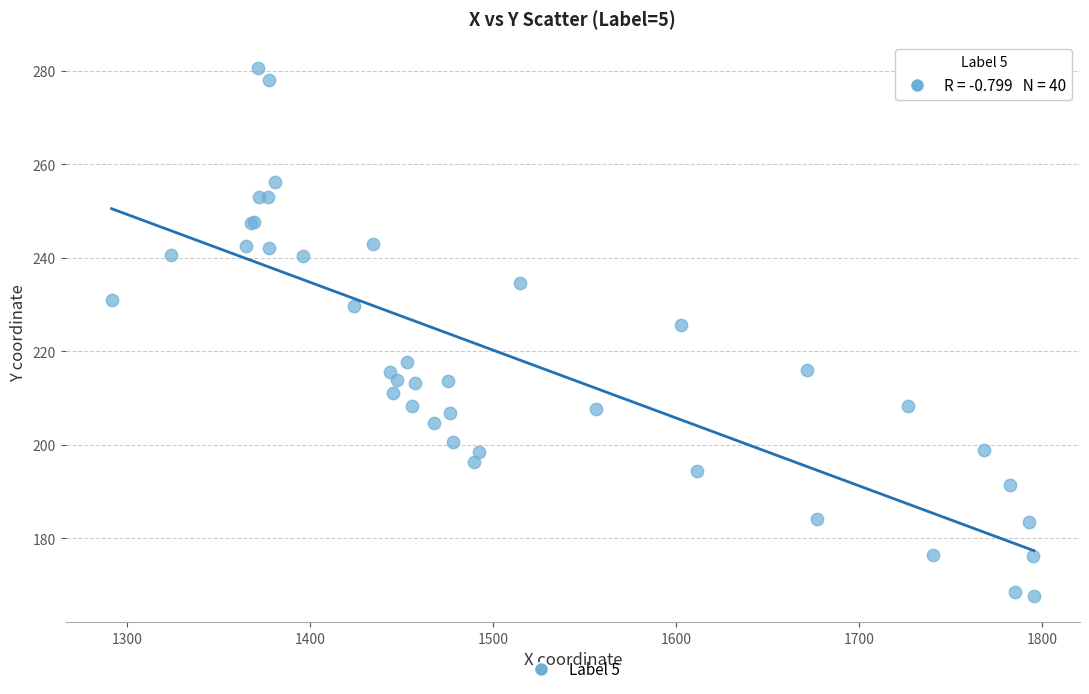

What Y value in the scatter plot is closest to 224?

225.6